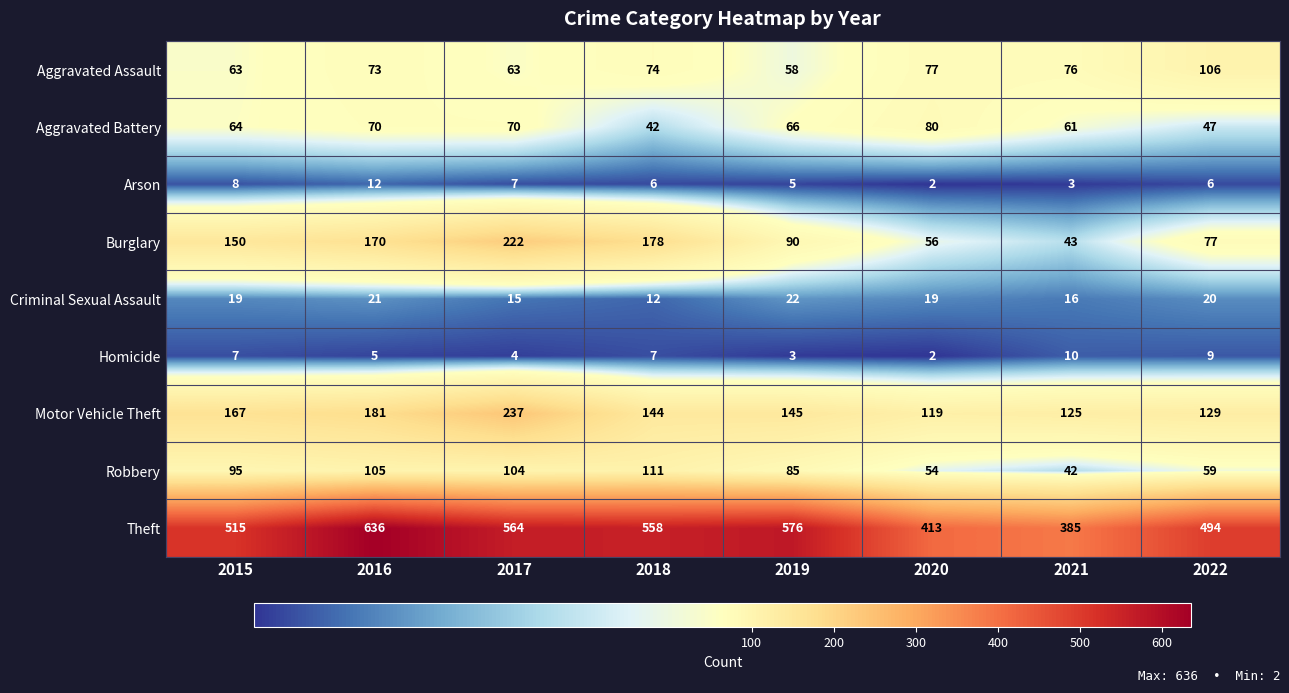

Between 2015 and 2020, which series saw the biggest shift?

Theft